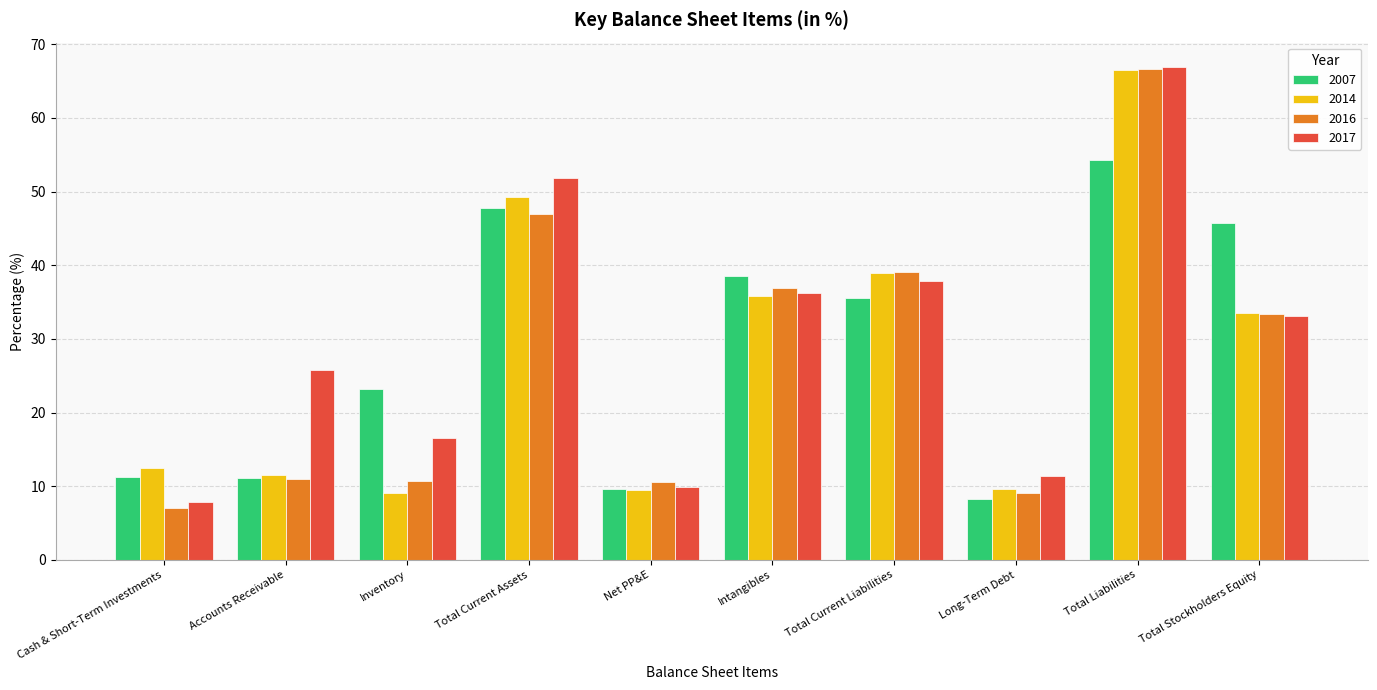

What value does the 2007 series have at Total Current Assets?

47.8